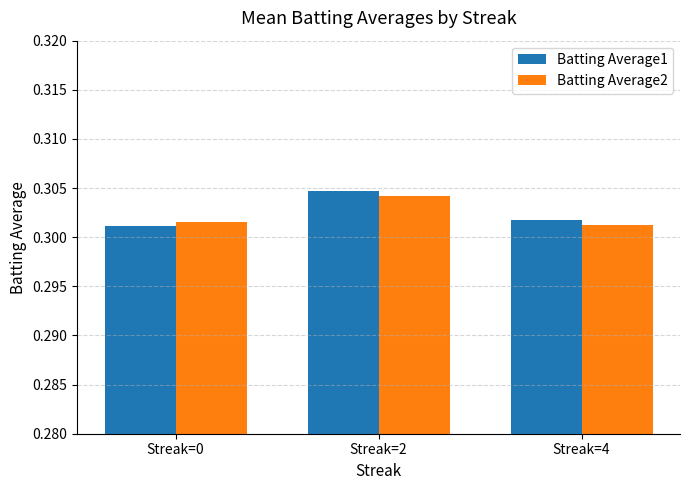

At how many categories does at least one series exceed 0?

3